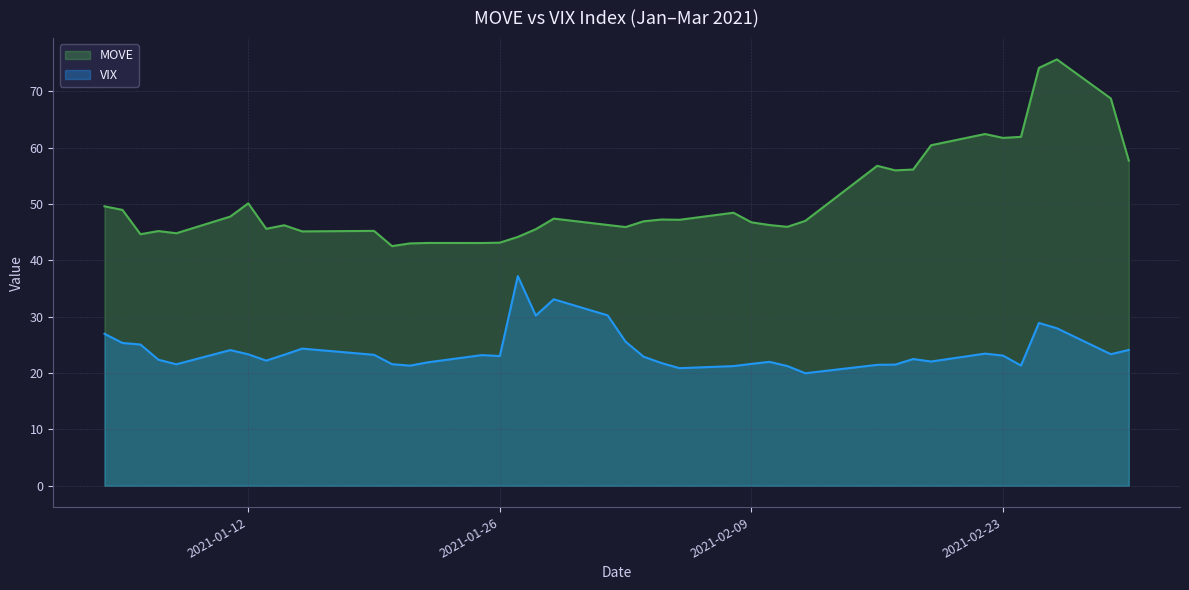

What is the label of the 22nd point from the right?

29-01-2021